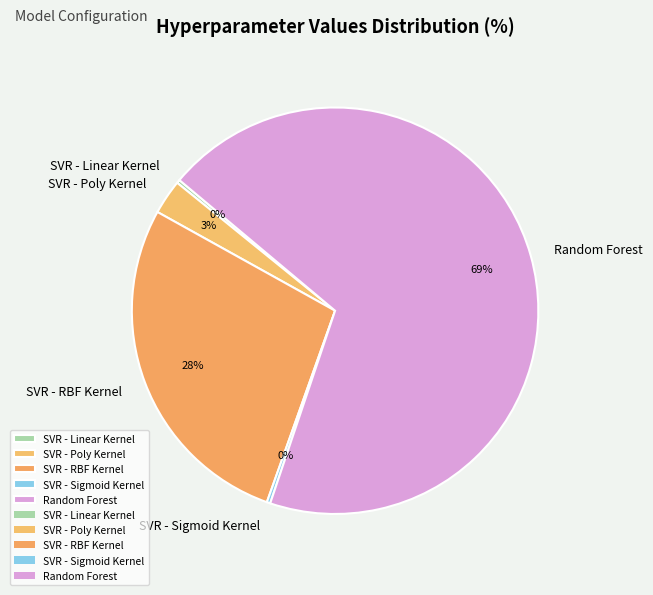

To the nearest percent, what percentage of the pie is SVR - Poly Kernel?

3%